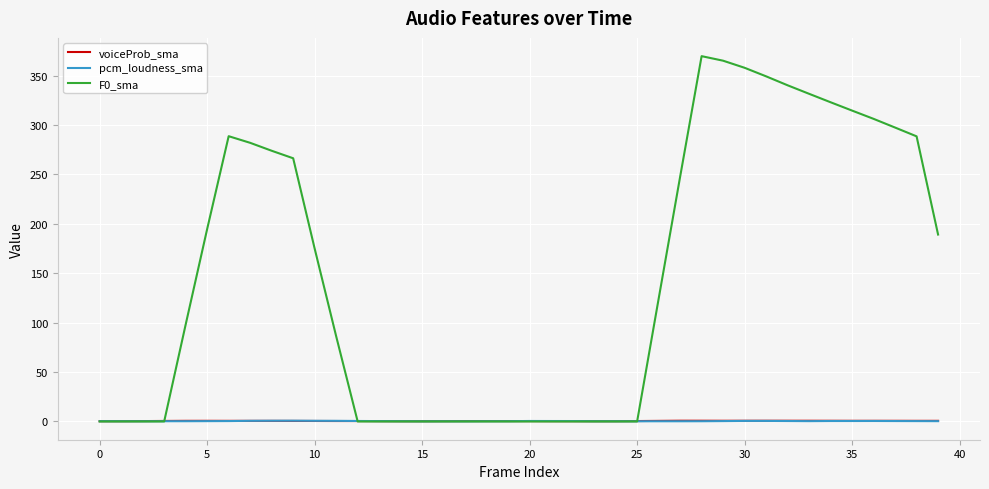

Which series has the largest range (max minus min)?

F0_sma